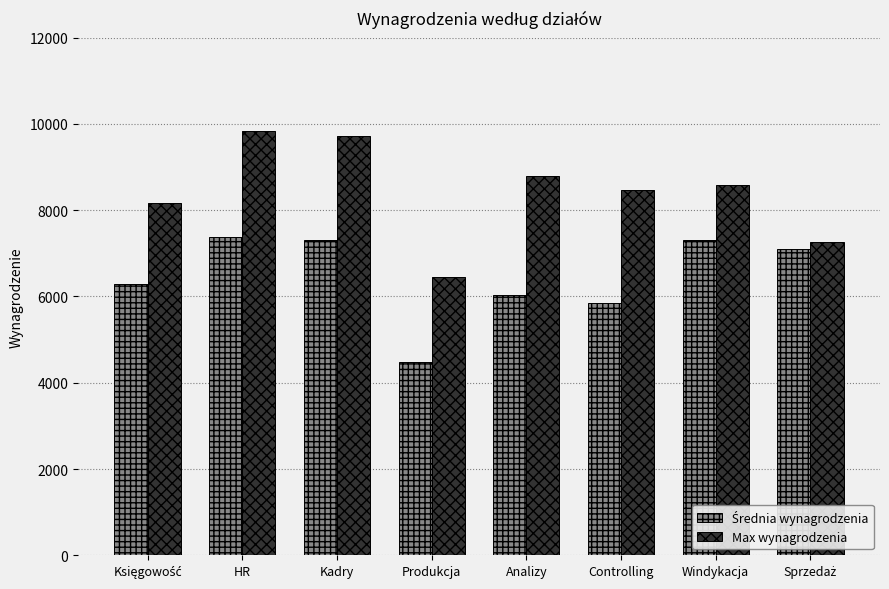

Which label corresponds to the largest value in the chart?

HR